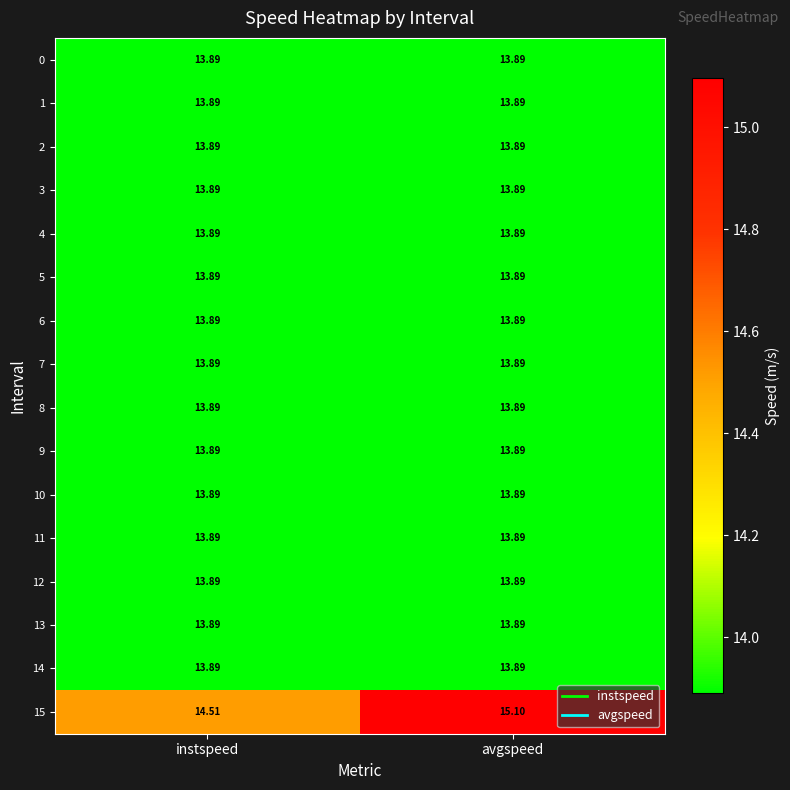

Is the value of 14 at avgspeed greater than the value of 15 at instspeed?

No